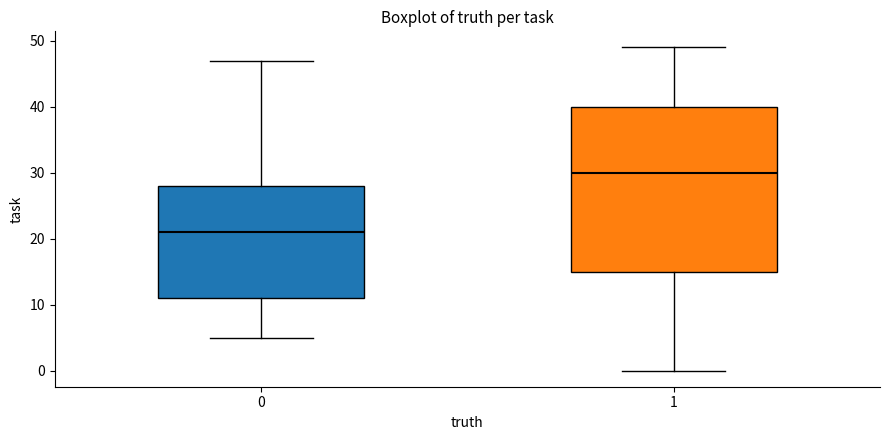

Where does the upper whisker of the box at x = 1 end on the y-axis? The values are not printed on the chart, so give them approximately, as read against the axis.

49